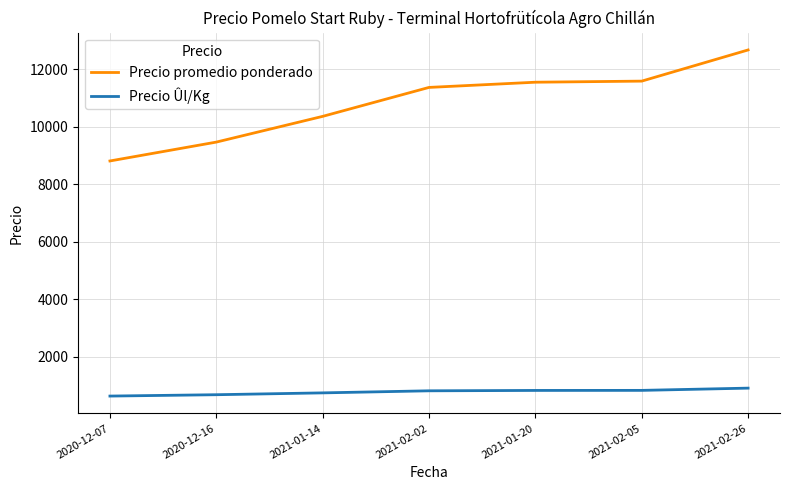

Which label corresponds to the largest value in the chart?

2021-02-26